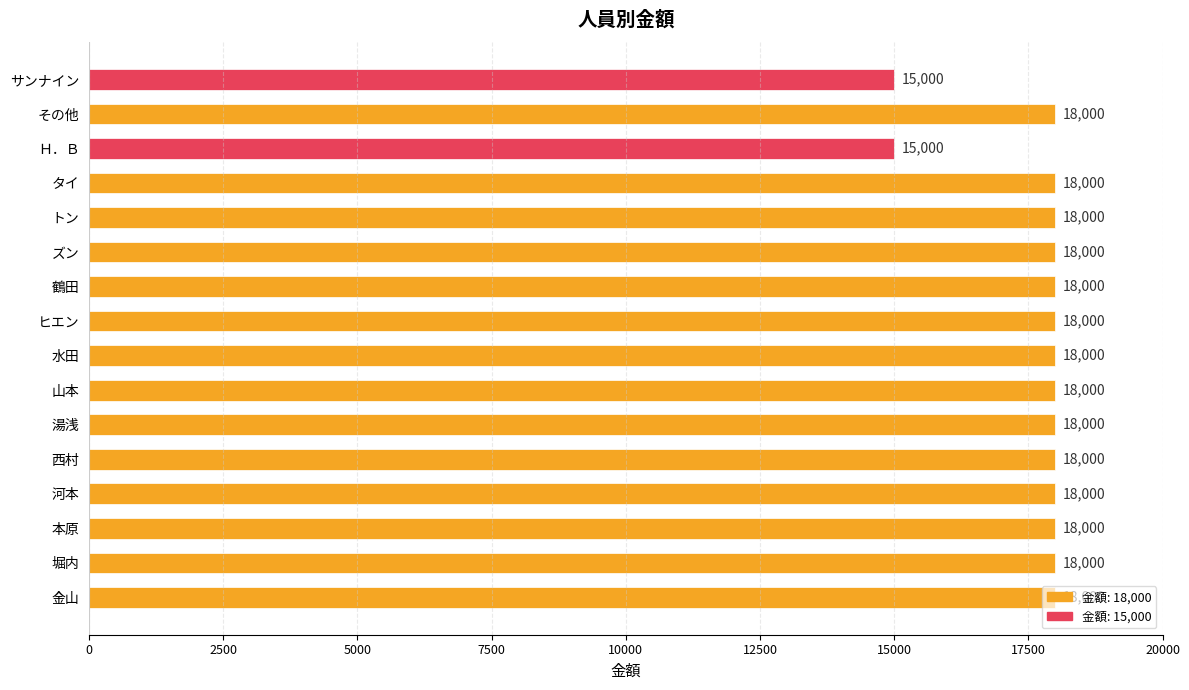

What is the average value?

17625